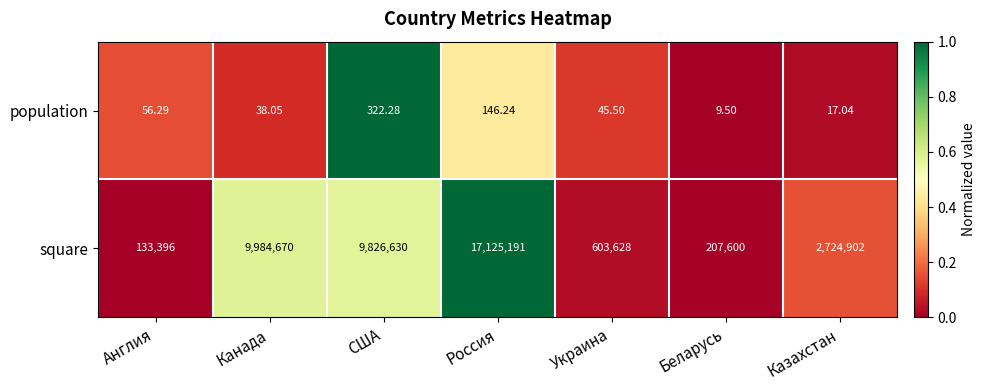

Which series has the widest spread of values?

square